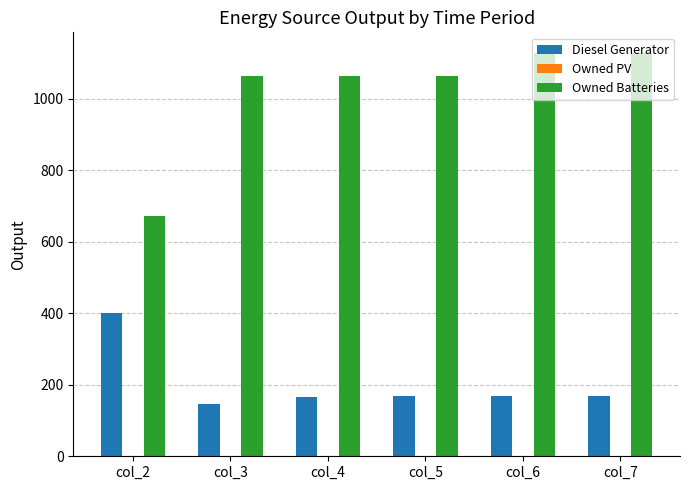

What is the approximate value of Owned Batteries at col_2?

672